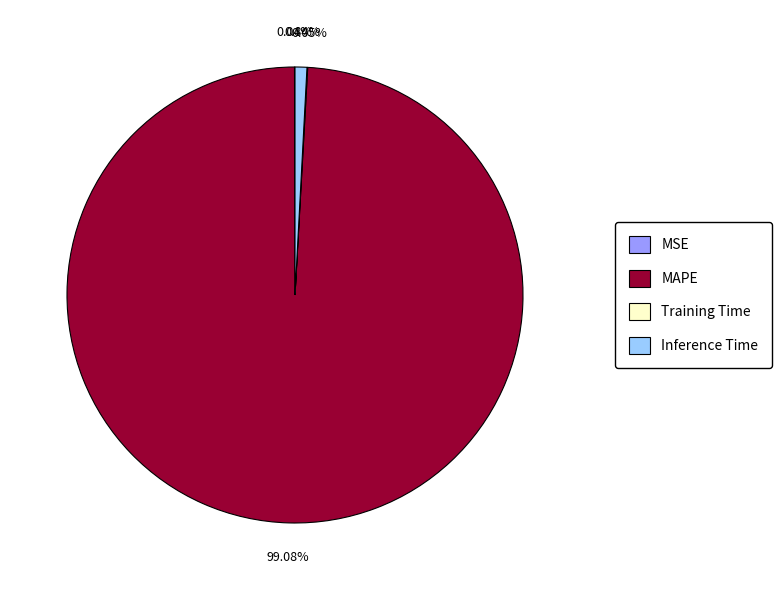

What percentage is the MAPE slice, to the nearest percent?

99%